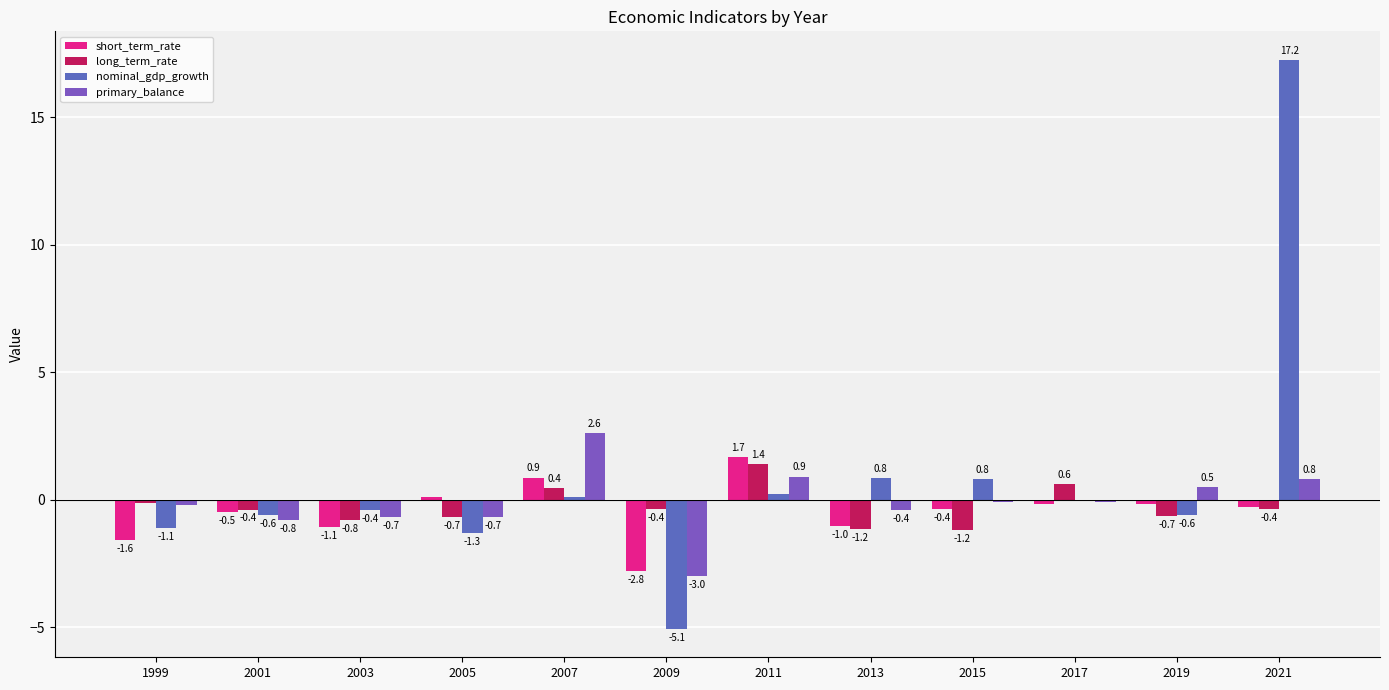

How many positive values does the long_term_rate series have?

3